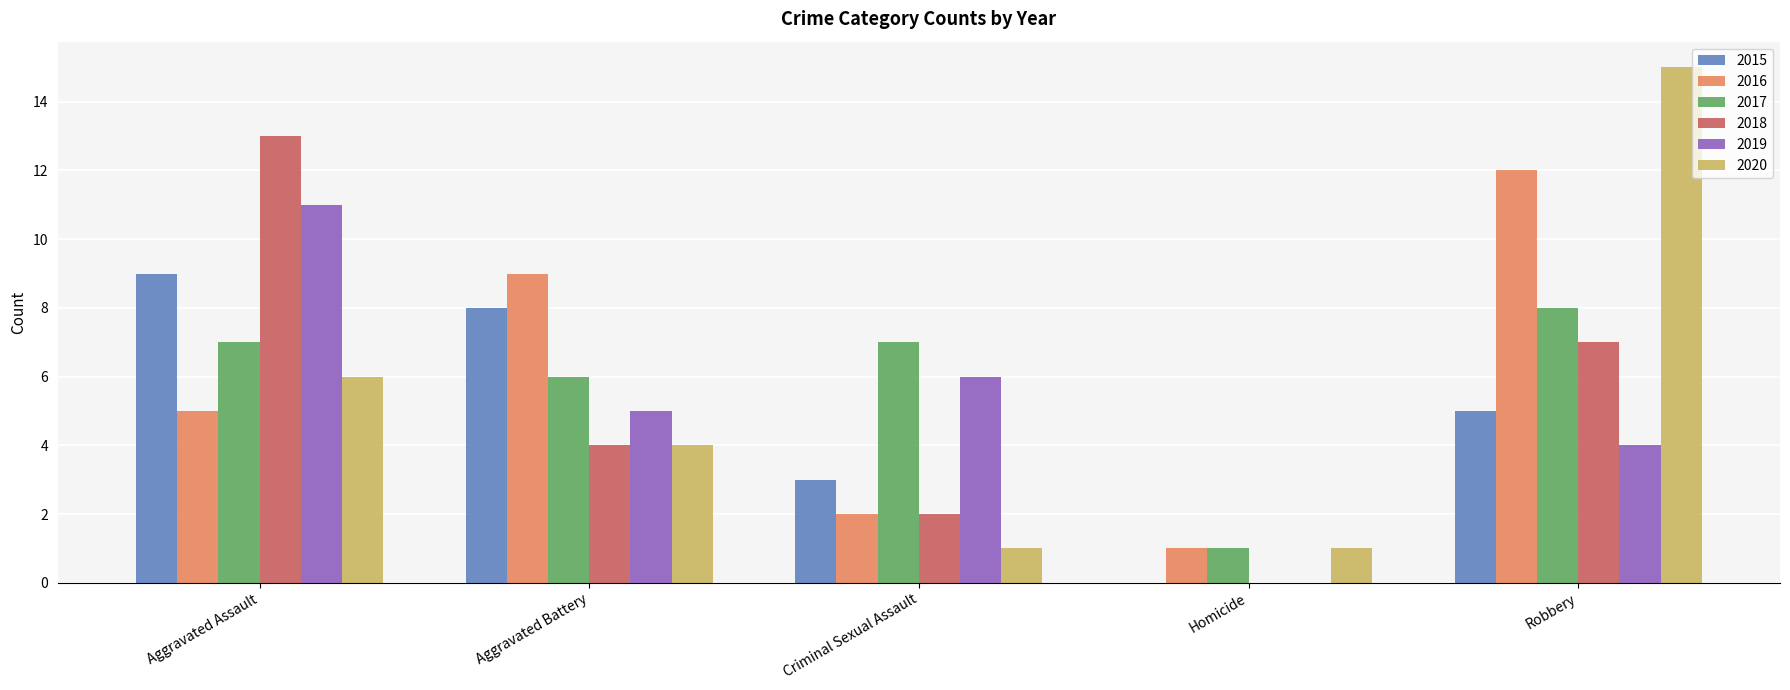

Are the bars horizontal?

No